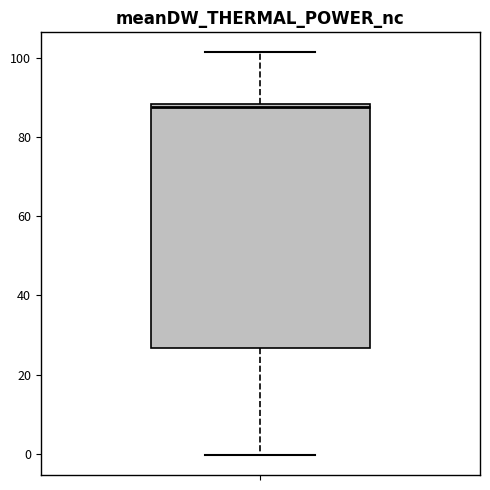

Read this box plot against the y-axis: the position of the median line, the range covered by the box, and the ends of both whiskers. The values are not printed on the chart, so give them approximately, as read against the axis.

median 88 (just below the box's upper edge), box 26 to 88, whiskers 0 to 102